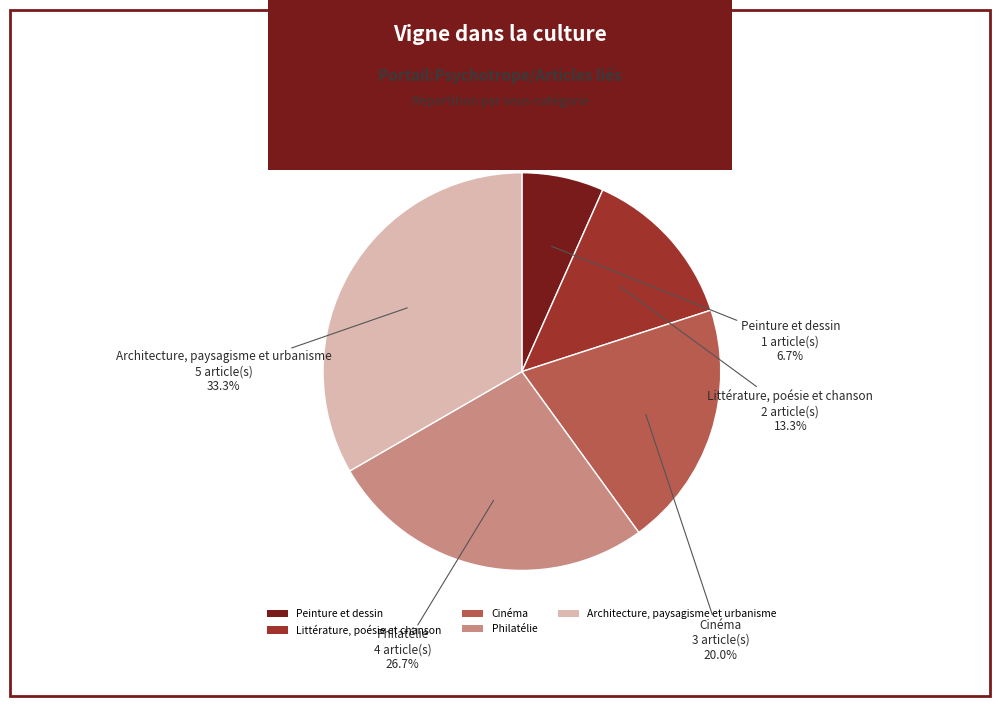

How many segments does this pie chart have?

5